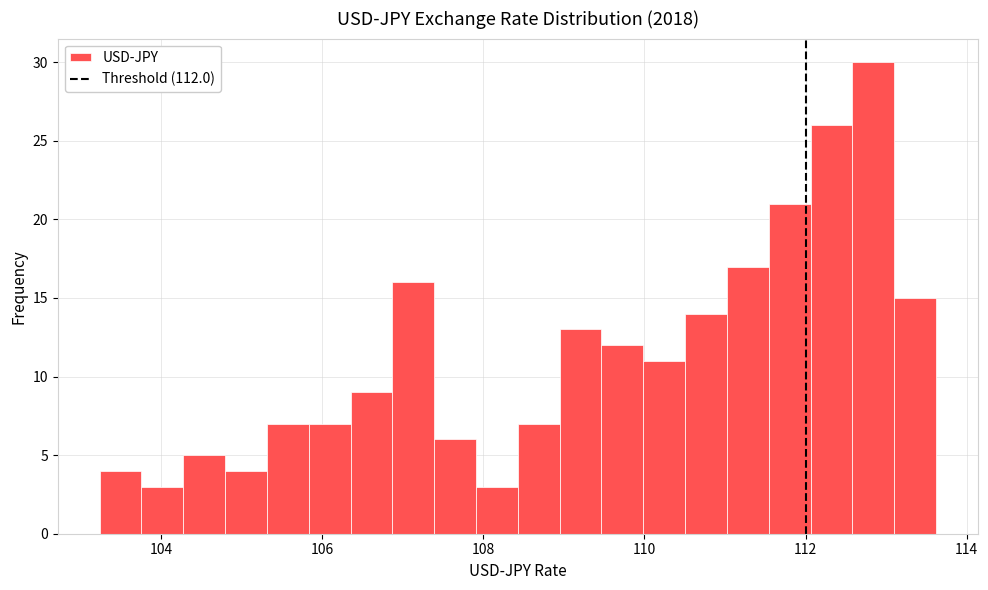

Around what value on the x-axis is the tallest bar? Give the approximate position of its centre, as read against the axis.

112.8